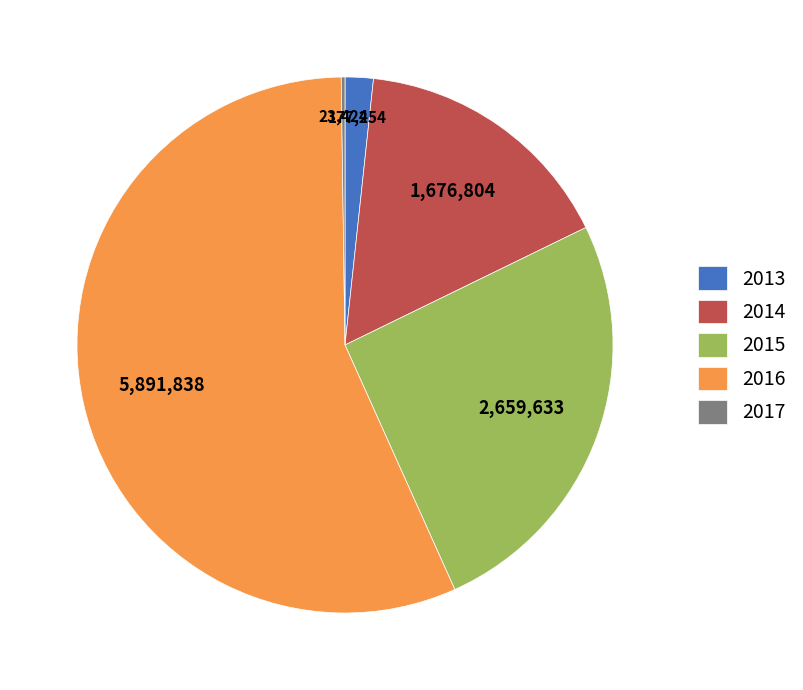

Is it true that 2013 is 2% of the pie?

True